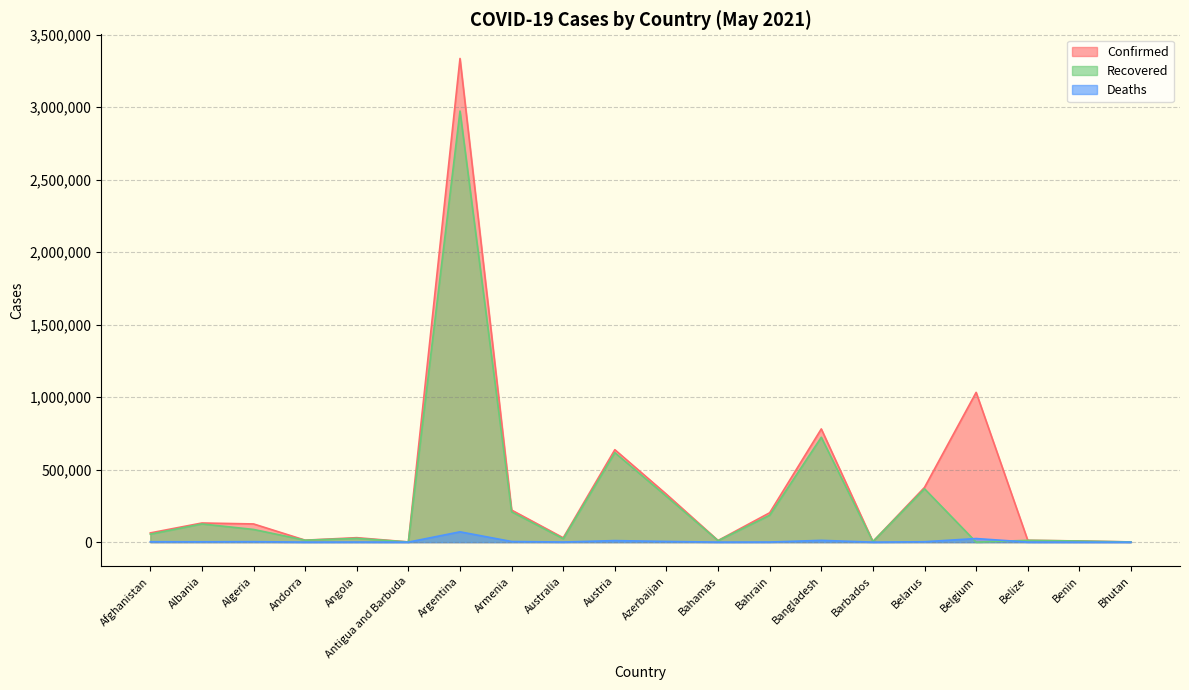

The value of Recovered at Austria is 617307. True or false?

True